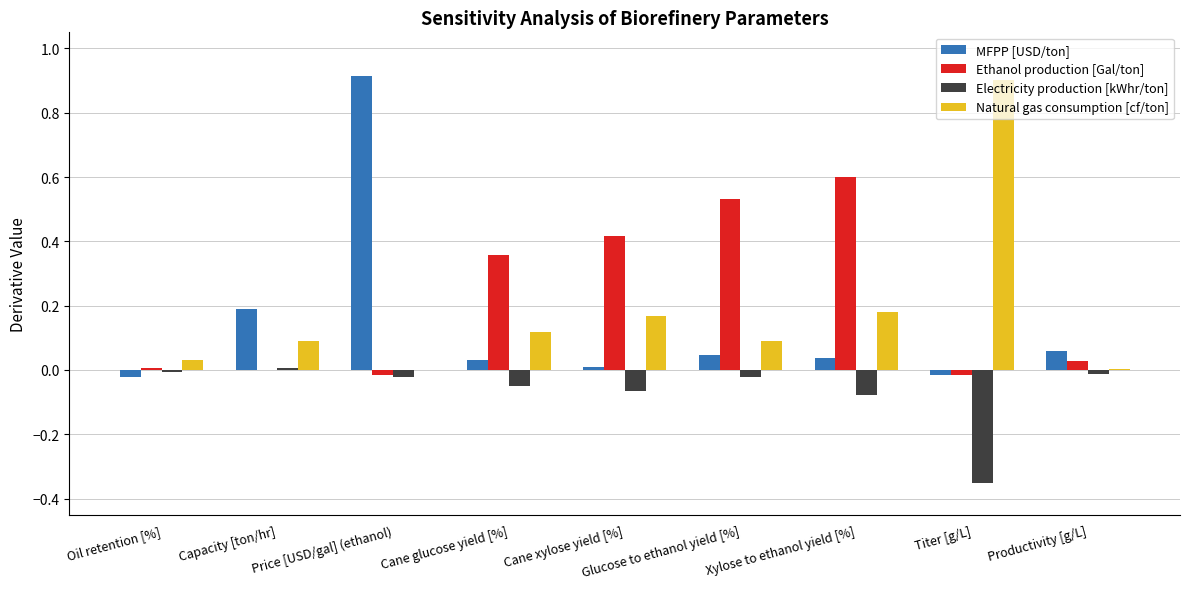

At which category does the chart reach its peak across all series?

Price [USD/gal] (ethanol)